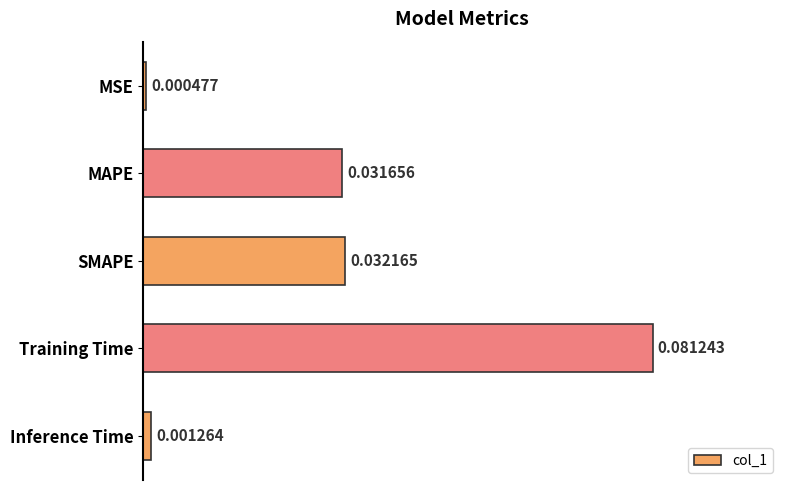

Which category has the lowest value across all series?

MSE